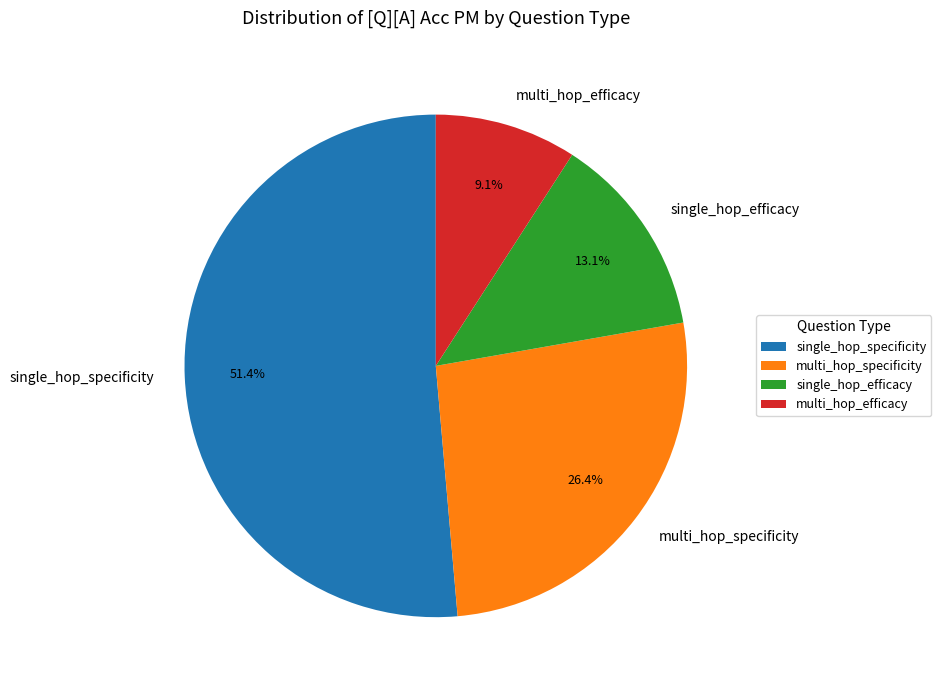

Rank the categories by value from lowest to highest.

multi_hop_efficacy, single_hop_efficacy, multi_hop_specificity, single_hop_specificity